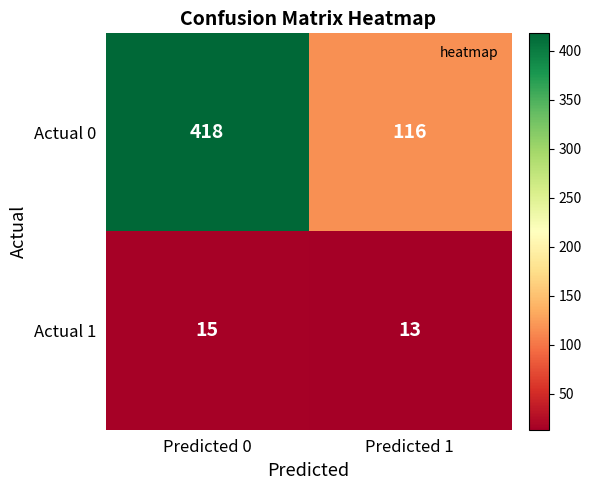

The Actual 1 series shows 22 at Predicted 0. True or false?

False